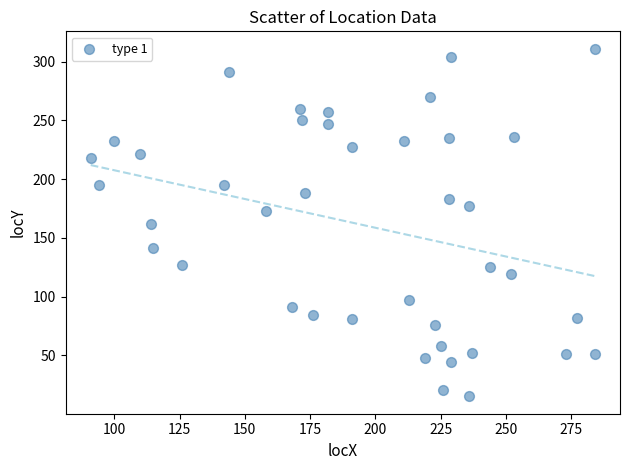

What is the range of X values (max minus min)?

193